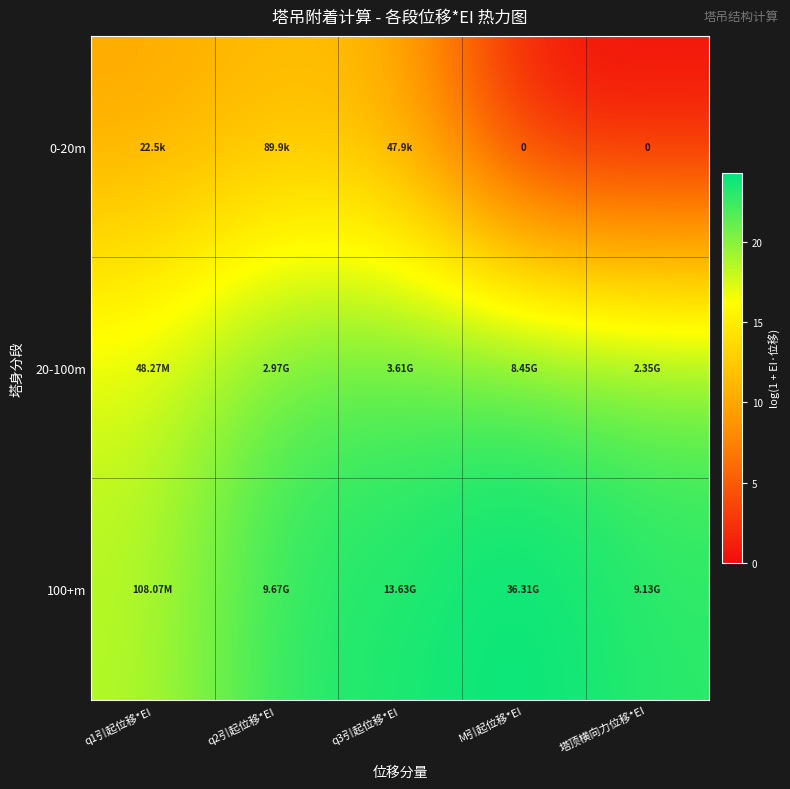

List the labels in order of 0-20m value, largest first.

q2引起位移*EI, q3引起位移*EI, q1引起位移*EI, M引起位移*EI, 塔顶横向力位移*EI